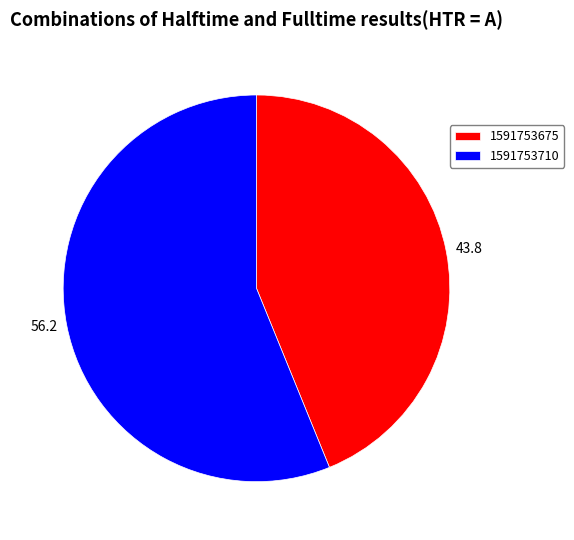

Is the sum of 1591753710 and 1591753675 greater than half?

Yes